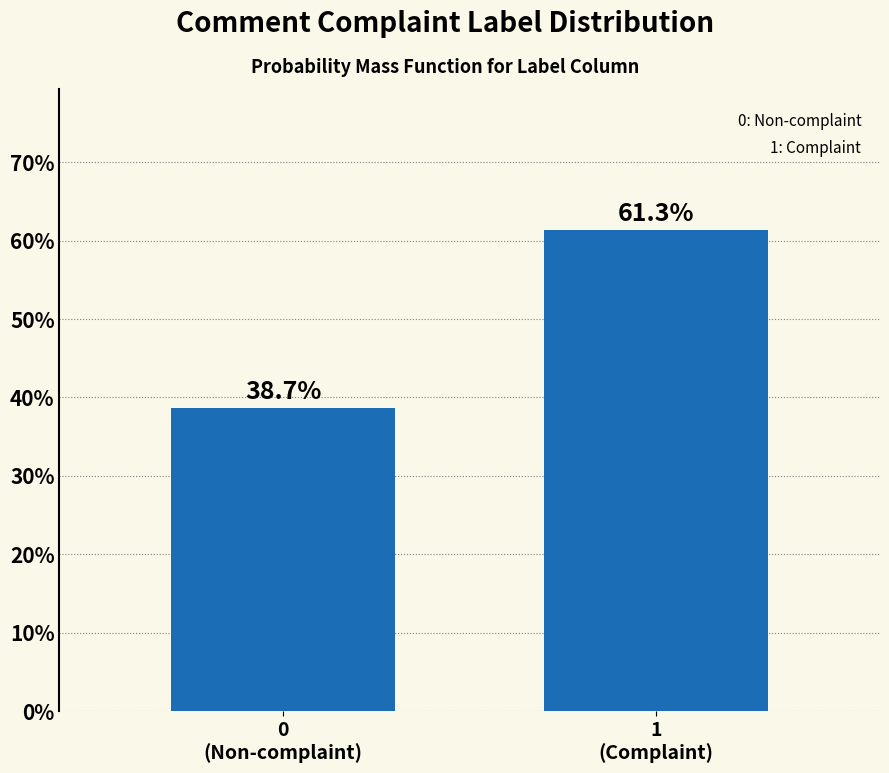

Reading right to left, what are all the values shown in this chart?

61.3	38.7